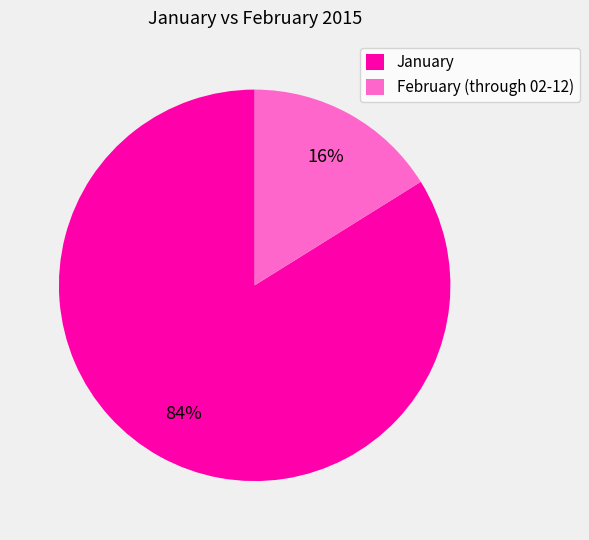

How many slices are in this pie chart?

2